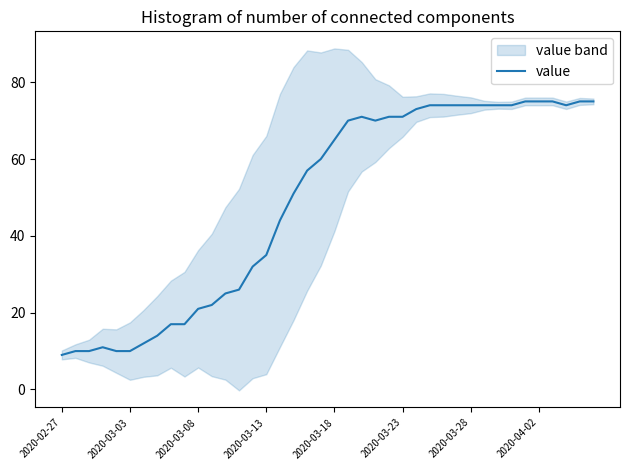

The chart shows a value of 44 at 16. True or false?

True